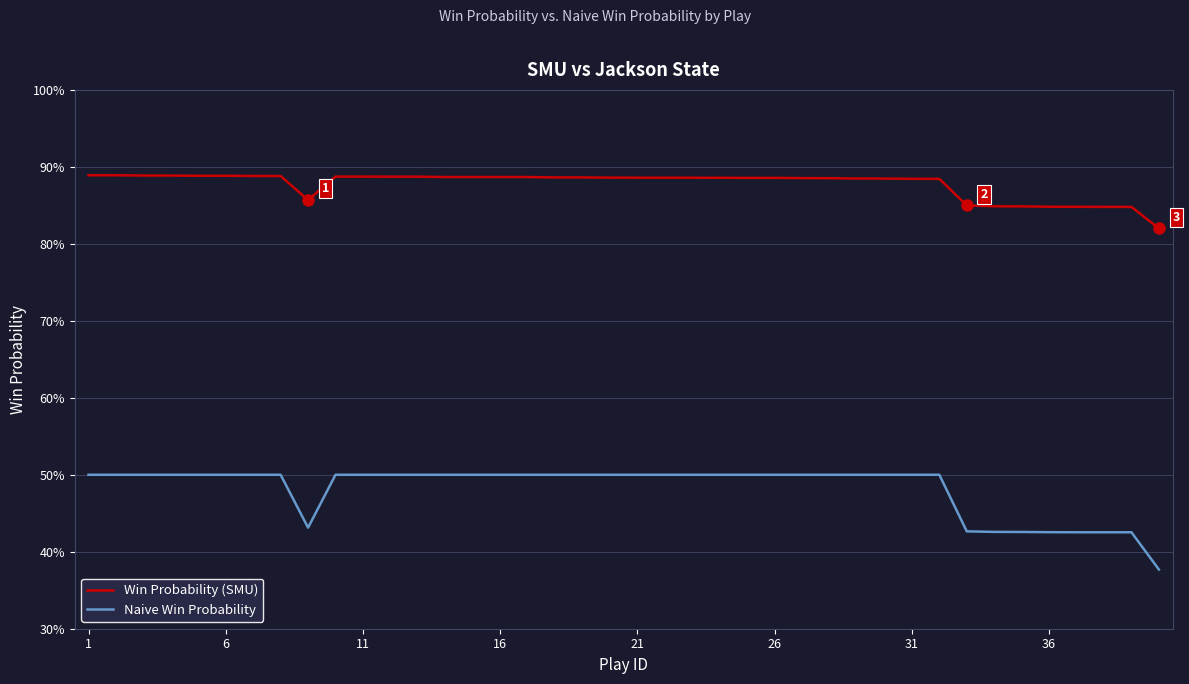

Which series has the largest total across all categories?

Win Probability (SMU)